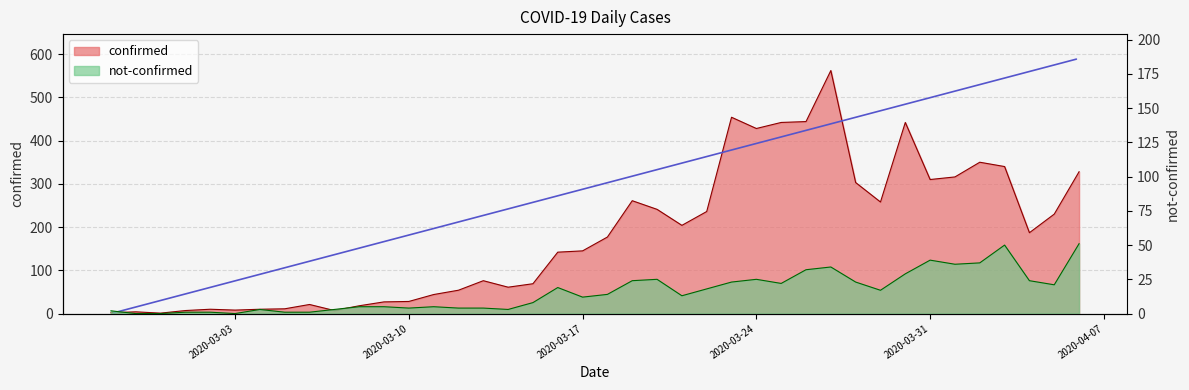

Between 2020-03-20 and 2020-04-03, which series saw the biggest shift?

confirmed